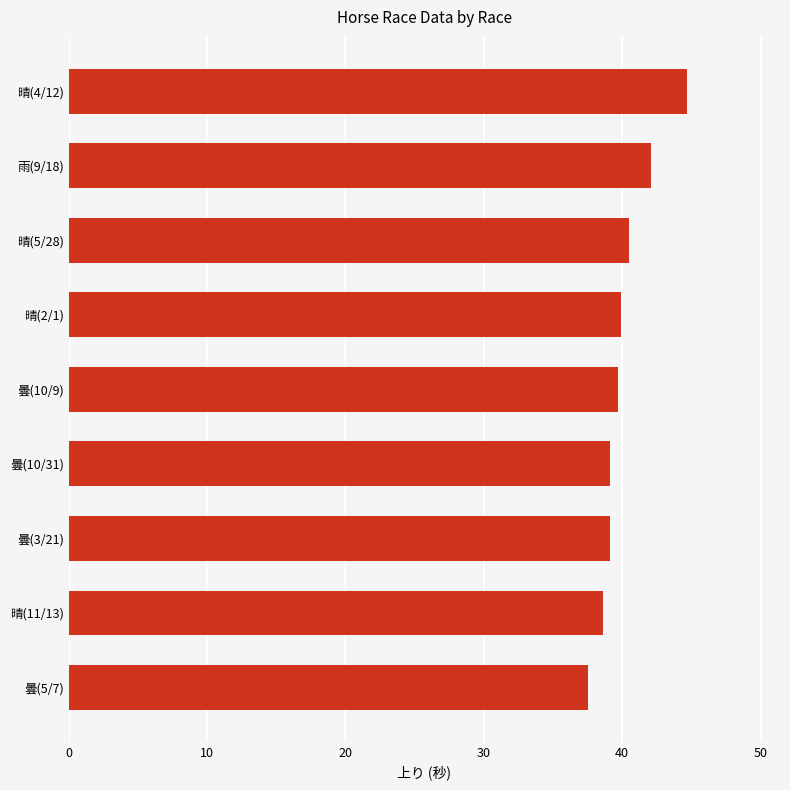

Approximately how many times larger is the value at 曇(5/7) compared to 曇(10/9)?

0.9